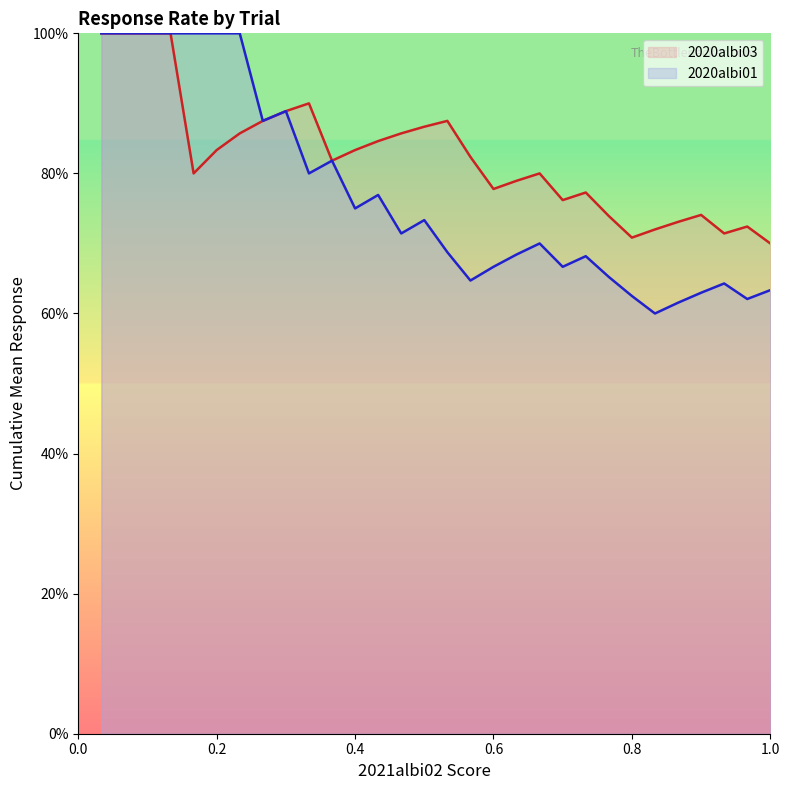

How many lines are shown in the chart?

2